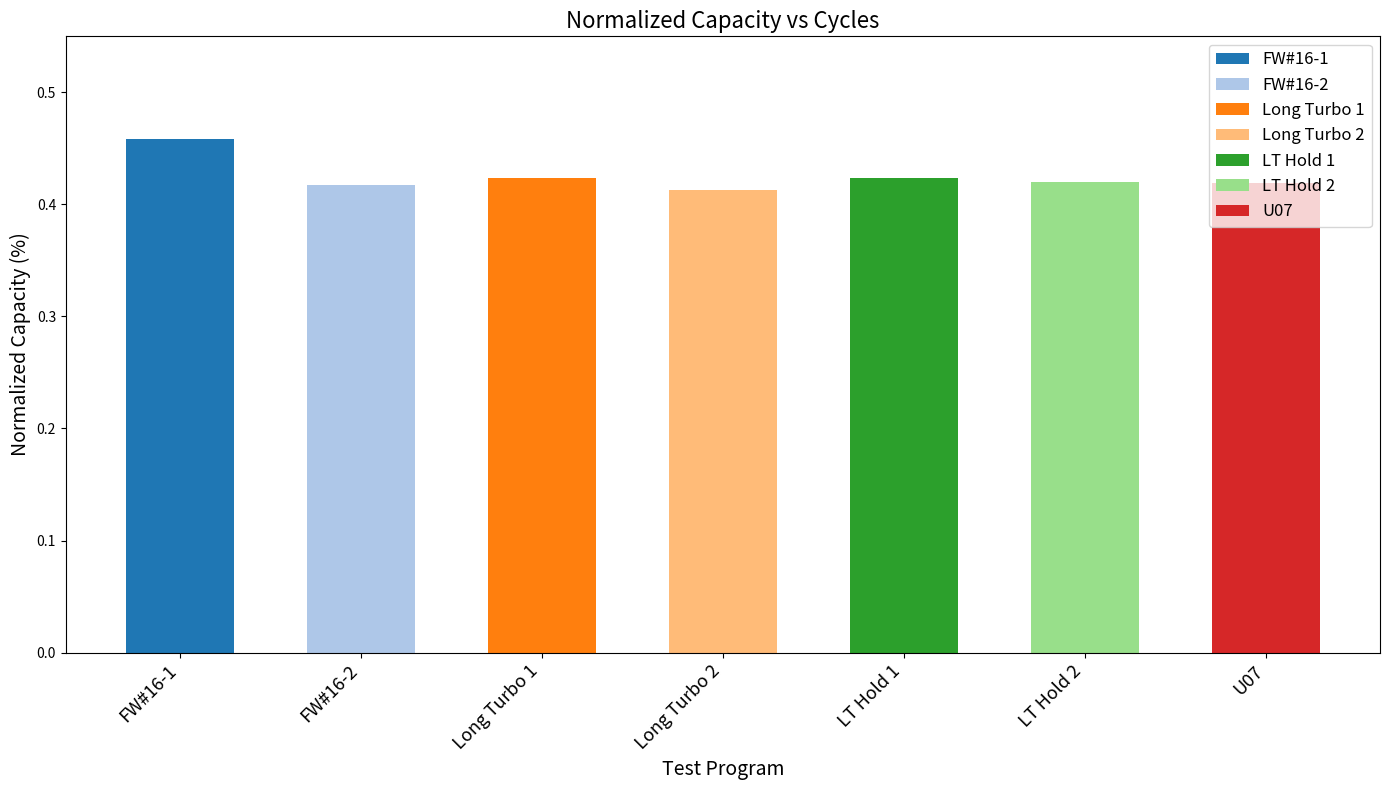

How many categories are shown in the chart?

7